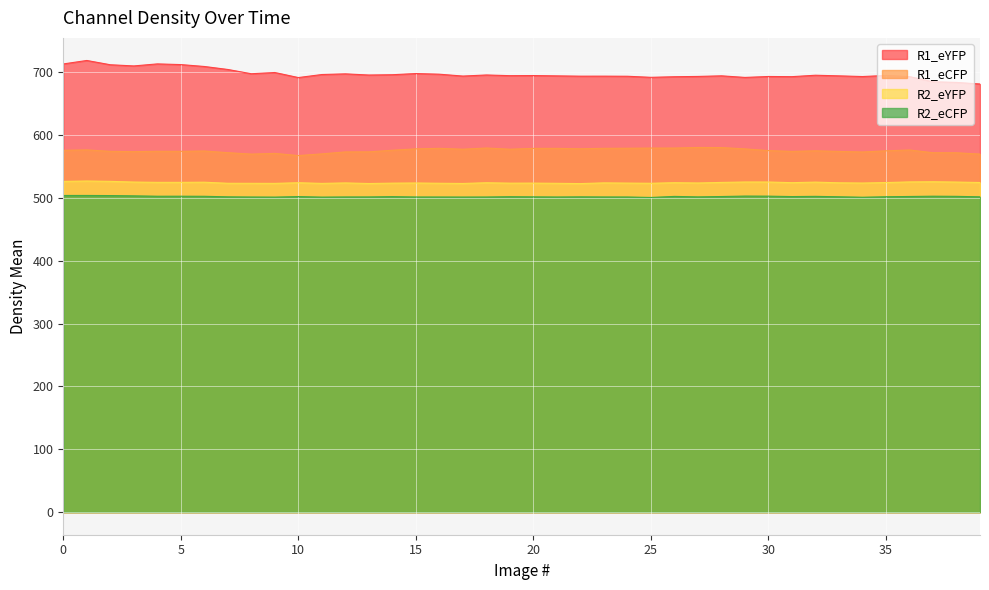

What is the lowest value of the R2_eCFP series?

500.8